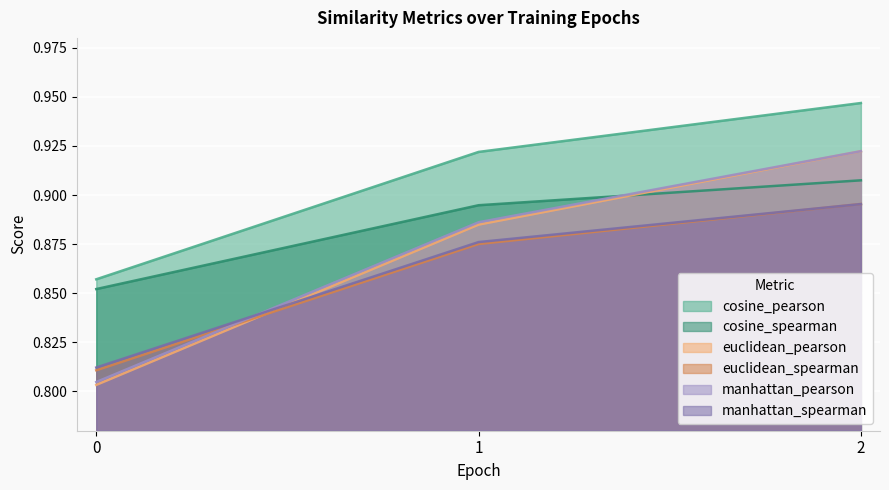

The cosine_pearson series shows 1.4 at 0. True or false?

False